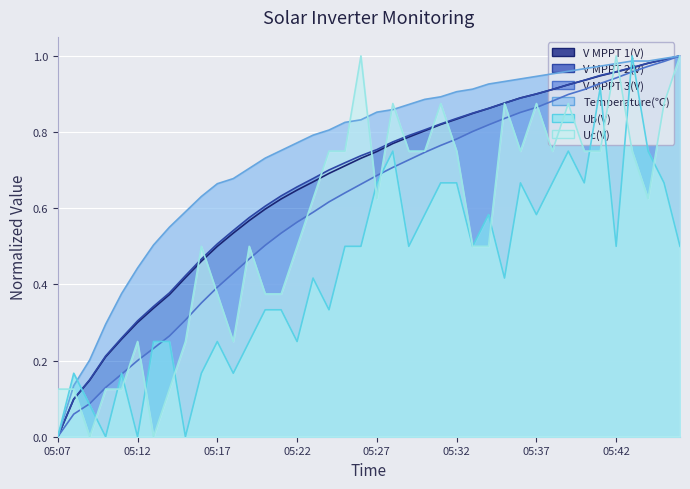

Rank the series by their maximum value, from highest to lowest.

V MPPT 1(V), V MPPT 2(V), V MPPT 3(V), Temperature(℃), Ub(V), Uc(V)